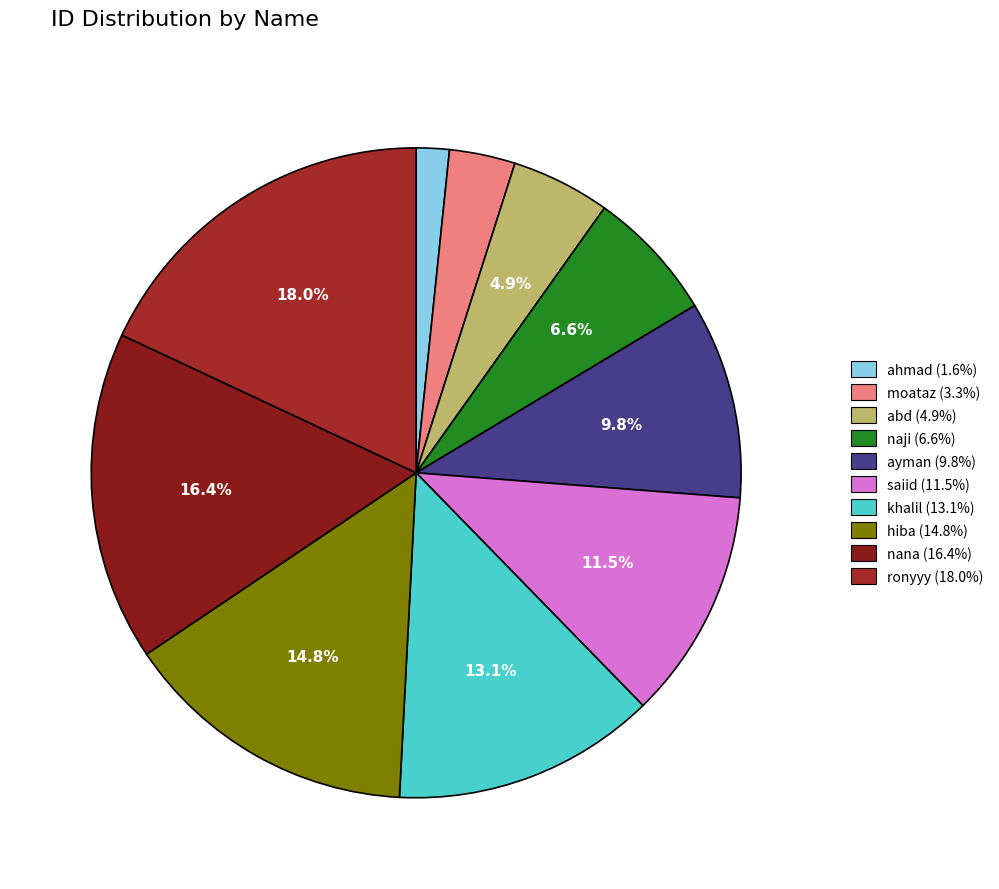

Does any single category account for the majority?

No